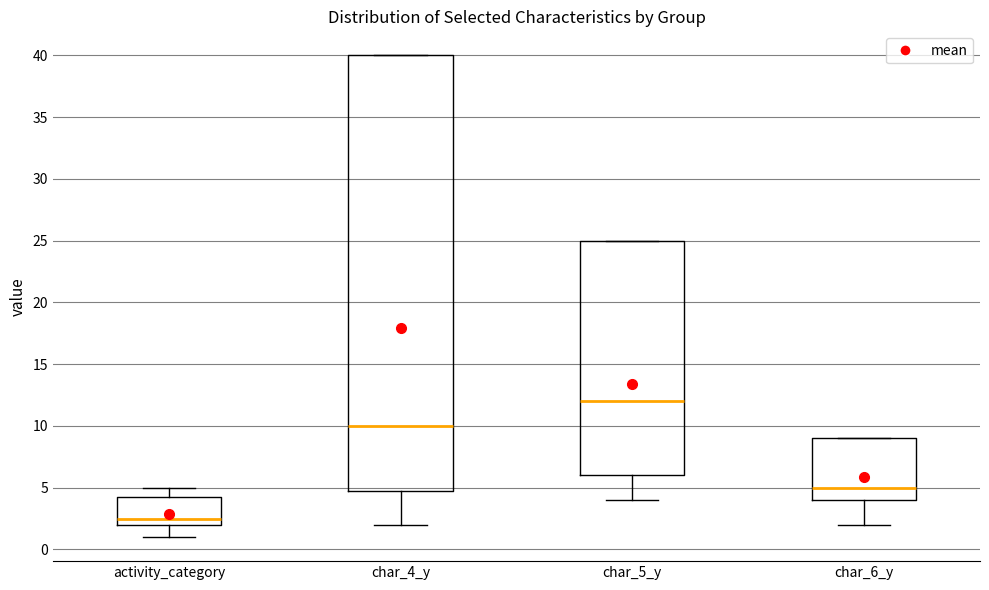

Reading left to right, transcribe this box plot: for each box, give where its median line is, the range the box spans, and where its two whiskers end, as read against the y-axis. The values are not printed on the chart, so give them approximately, as read against the axis.

activity_category: median 2.5, box 2.0 to 4.5, whiskers 1.0 to 5.0
char_4_y: median 10.0, box 5.0 to 40.0, whiskers 2.0 to 40.0
char_5_y: median 12.0, box 6.0 to 25.0, whiskers 4.0 to 25.0
char_6_y: median 5.0, box 4.0 to 9.0, whiskers 2.0 to 9.0